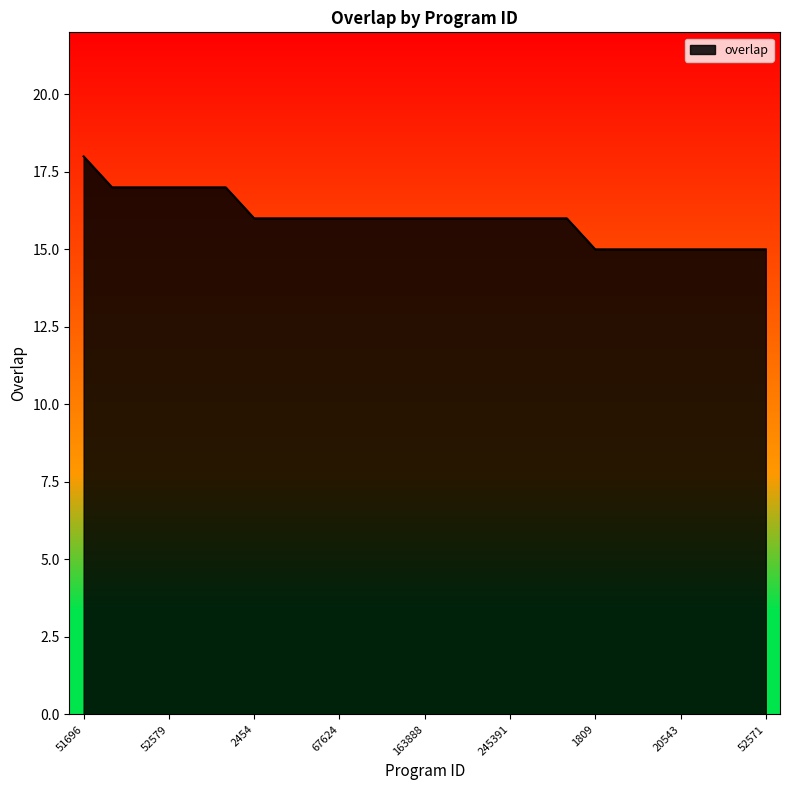

What is the smallest value displayed?

15